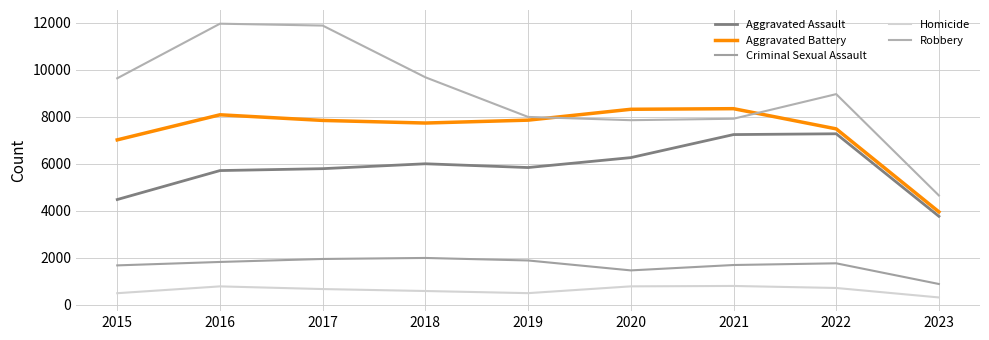

True or false: Aggravated Assault and Robbery cross at least once.

False